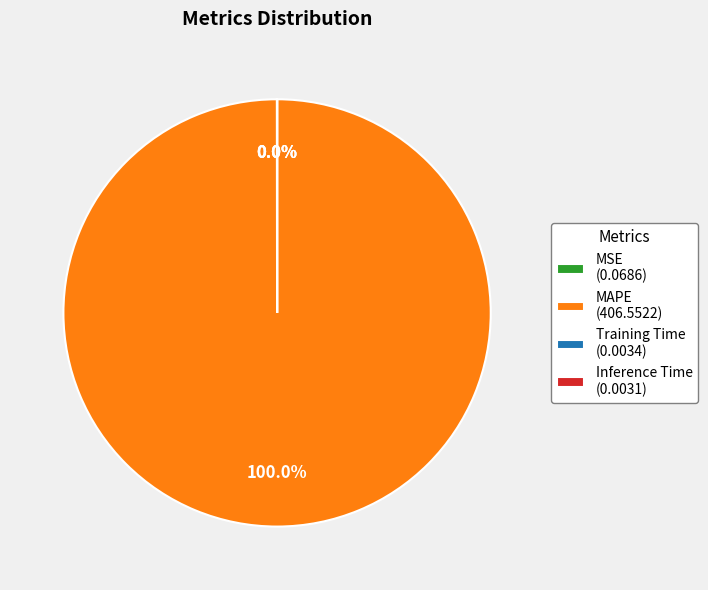

Does any single category account for the majority?

Yes